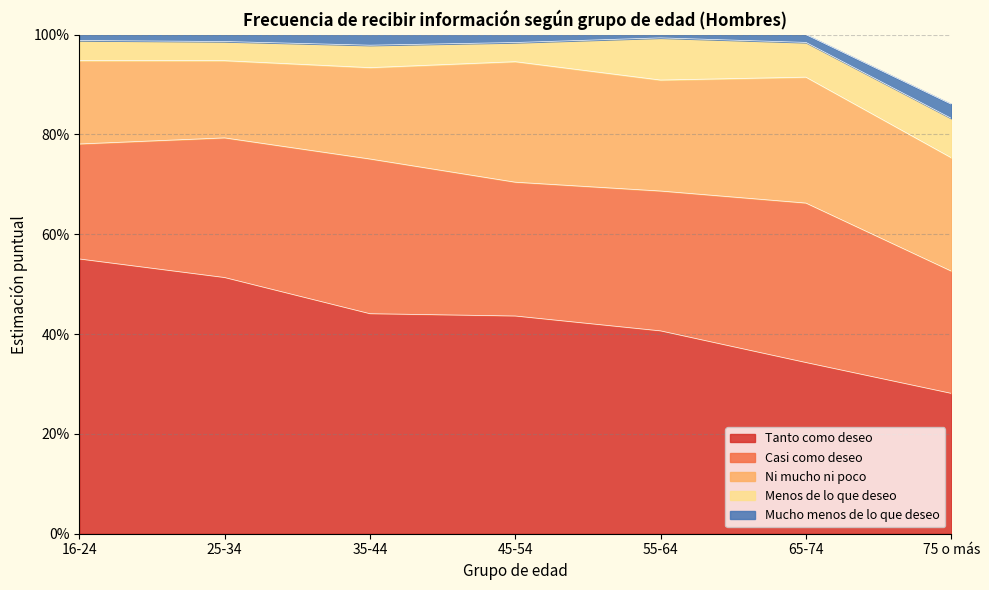

What are all the series names shown in the legend?

Tanto como deseo, Casi como deseo, Ni mucho ni poco, Menos de lo que deseo, Mucho menos de lo que deseo